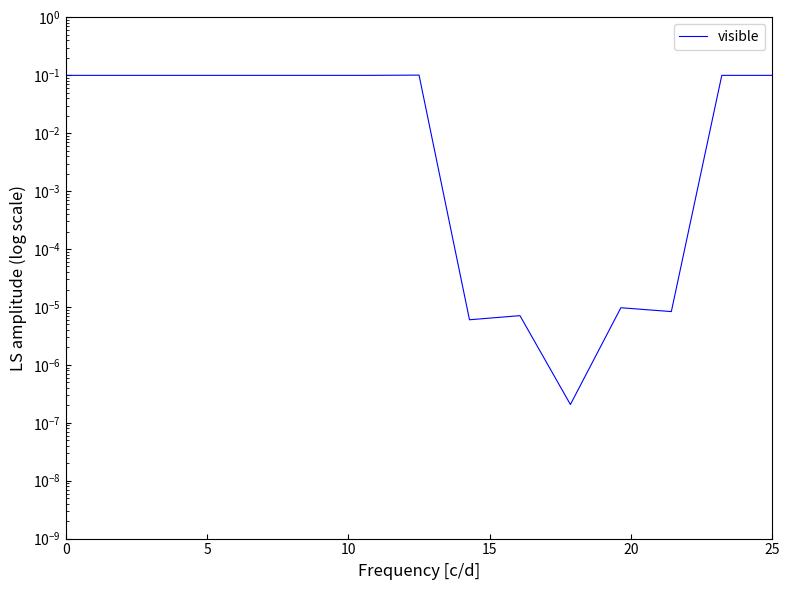

Reading left to right, transcribe all the data shown in this chart.

0.1	0.1	0.1	0.1	0.1	0.1	0.1	0.1	0.0	0.0	0.0	0.0	0.0	0.1	0.1